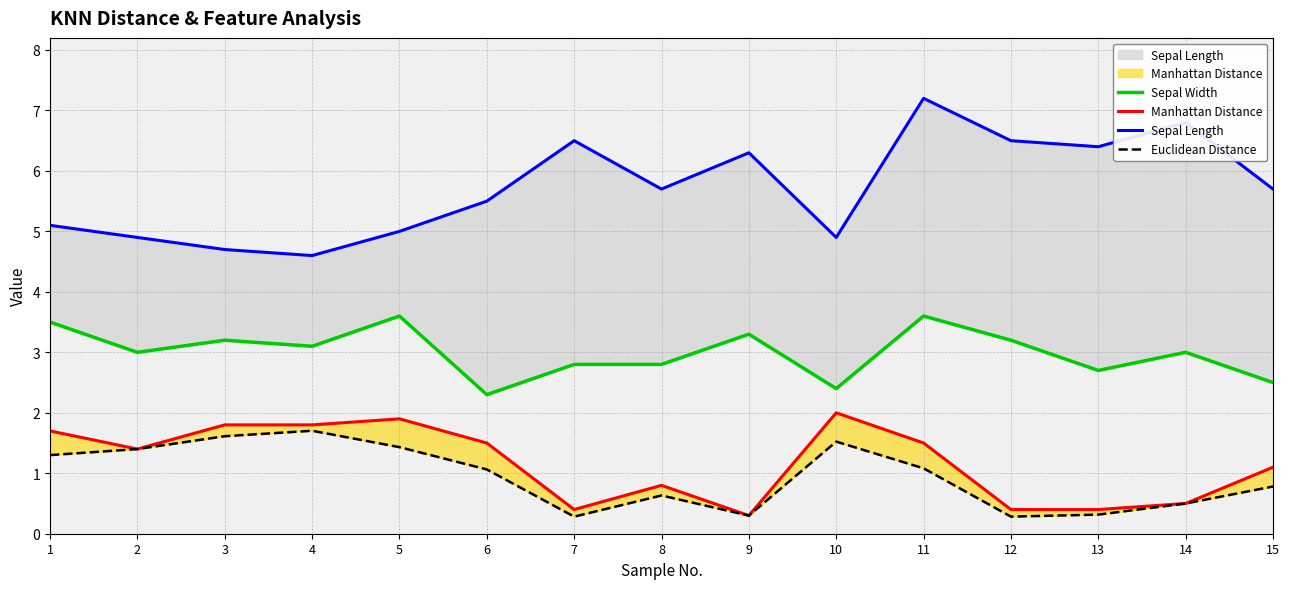

At which label does Manhattan Distance first exceed 1?

1